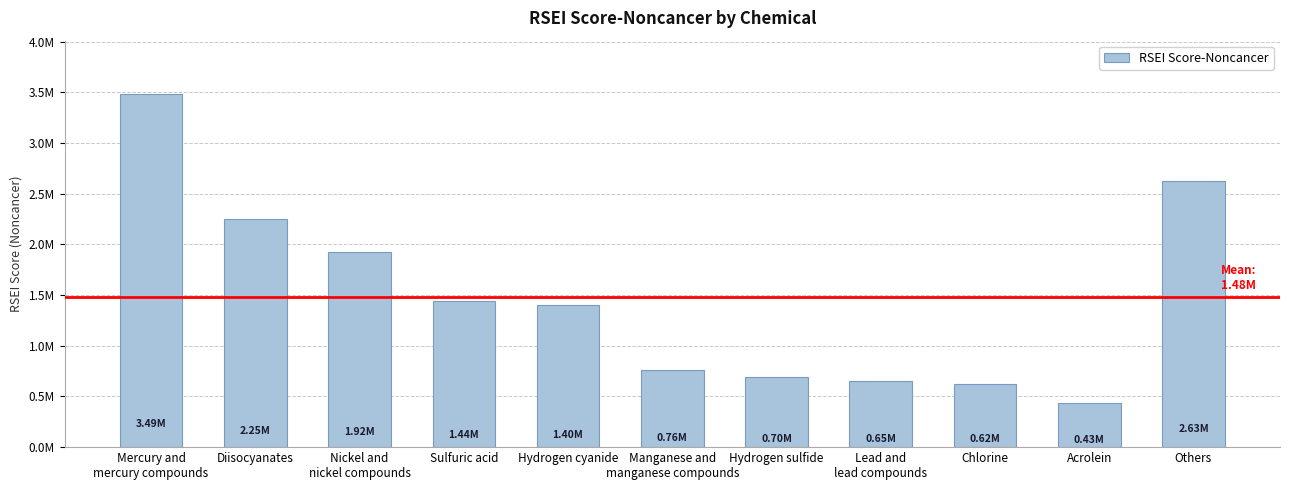

What is the label of the 4th bar from the left?

Sulfuric acid